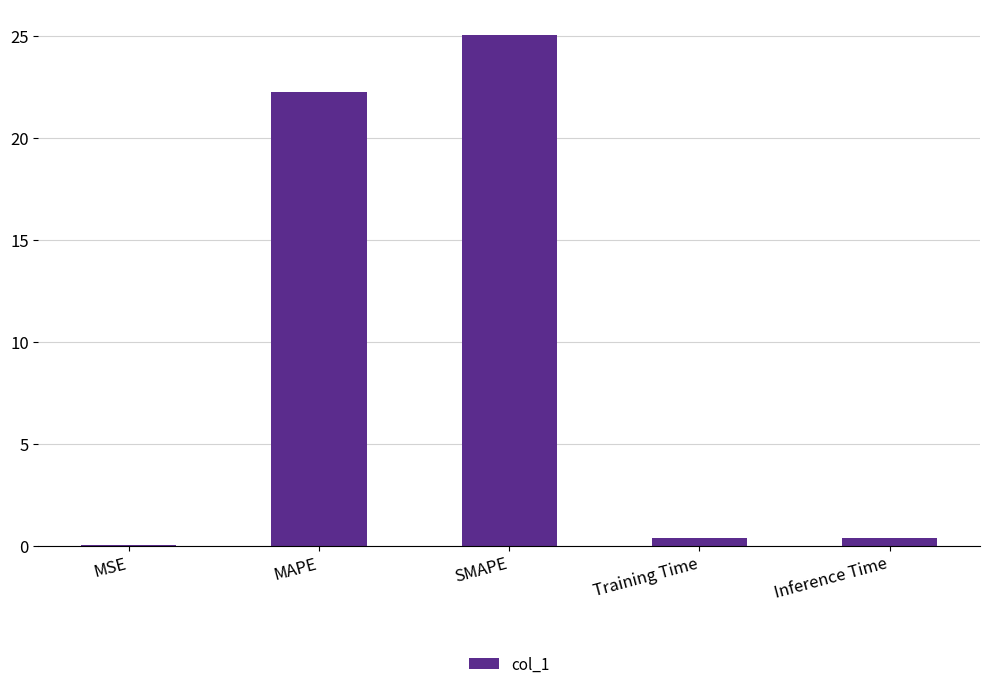

Between MSE and MAPE, which is larger?

MAPE